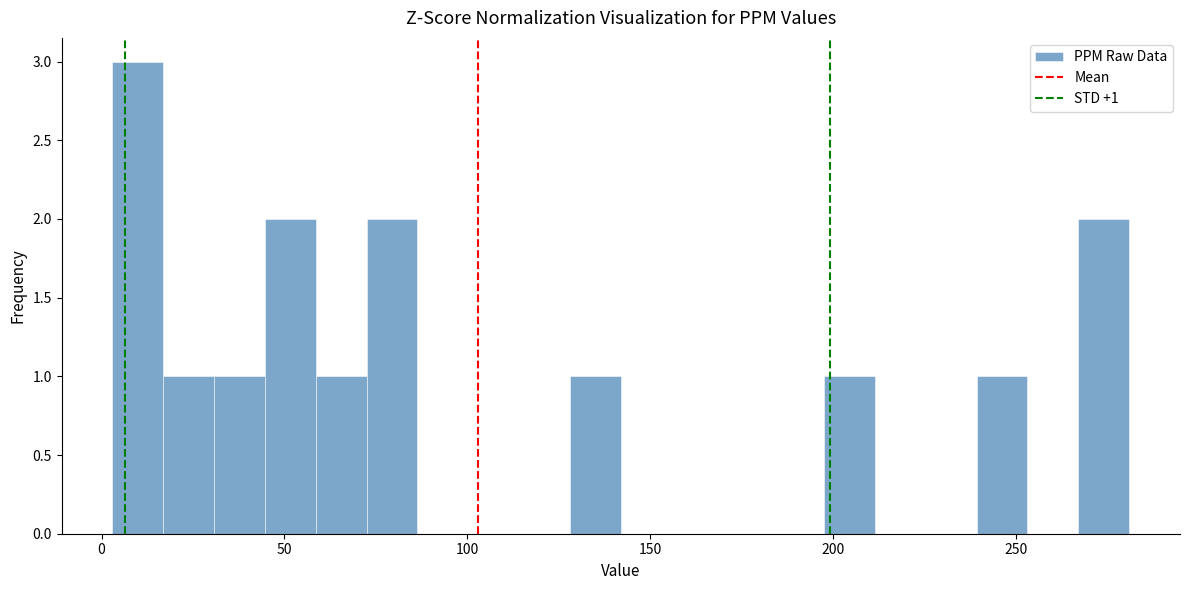

Around what value on the x-axis is the tallest bar? Give the approximate position of its centre, as read against the axis.

10